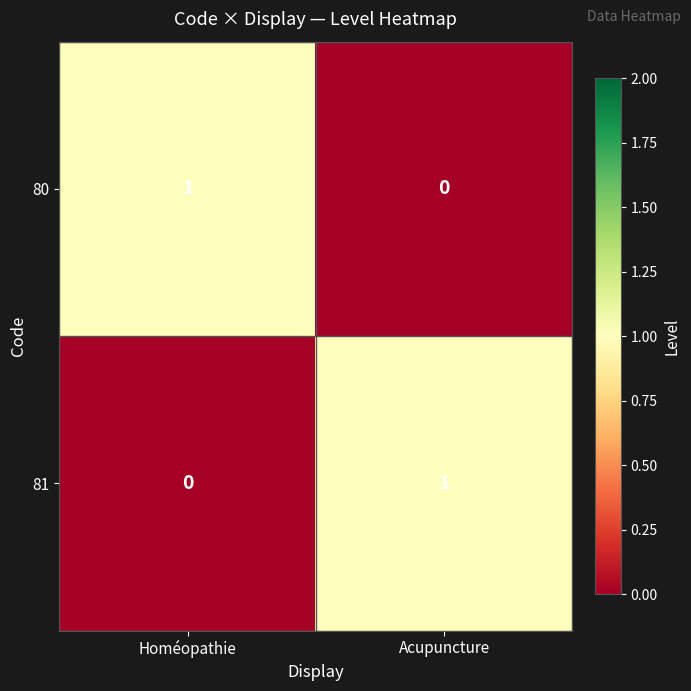

At which label does 81 reach its minimum?

Homéopathie